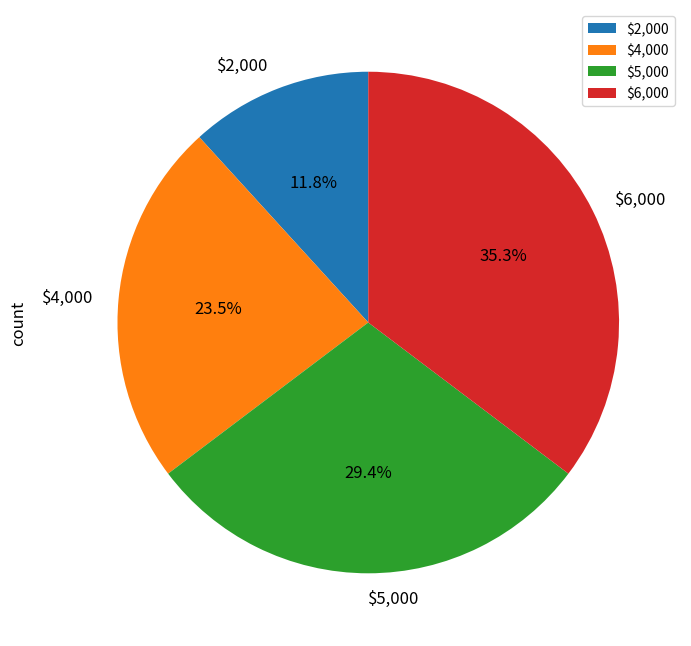

Do $2,000 and $4,000 together represent more than half of the pie?

No